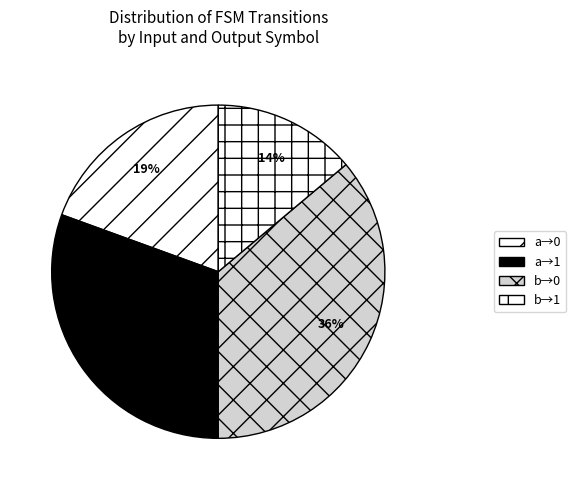

How many segments does this pie chart have?

4